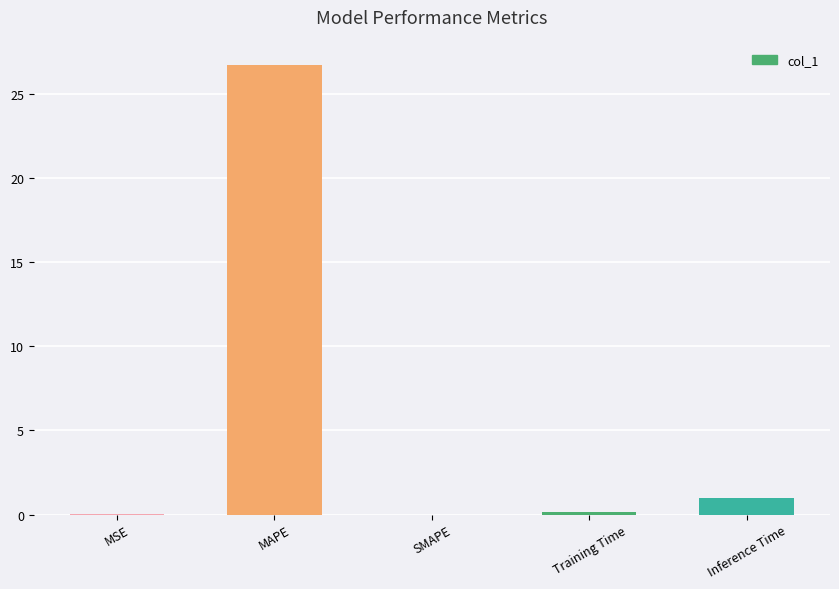

What is the sum of the values at MAPE and SMAPE?

26.7